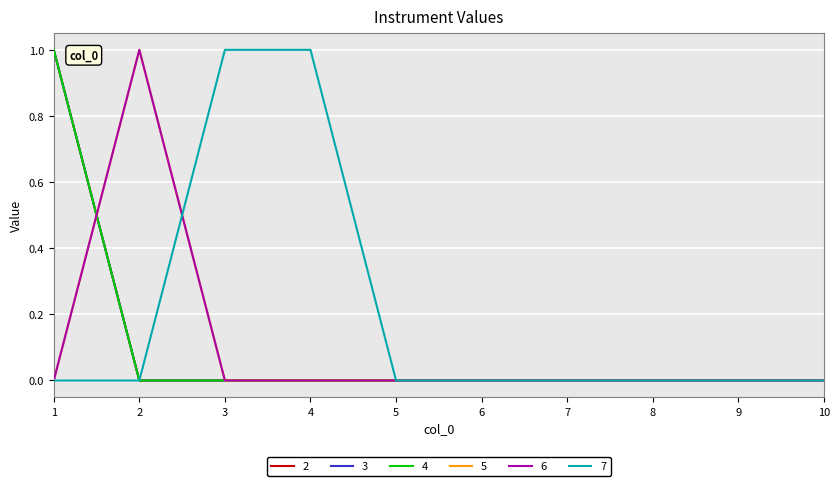

Rank the series at 8 from highest to lowest value.

2, 3, 4, 5, 6, 7